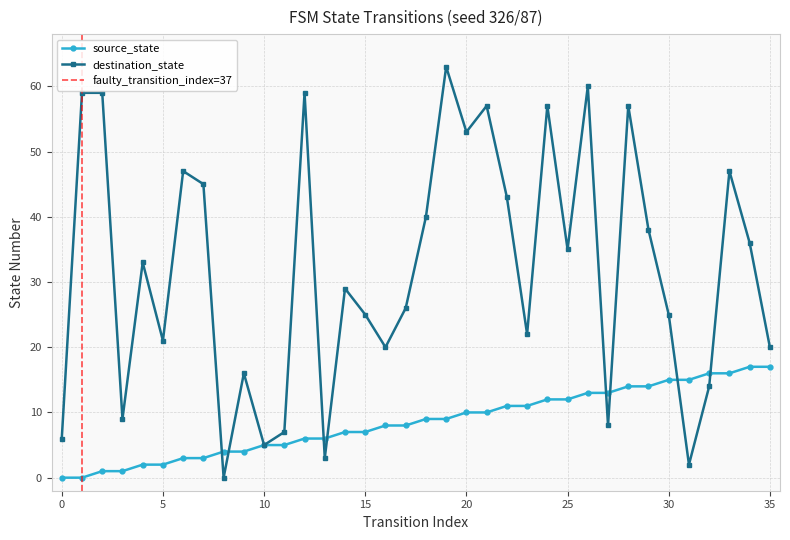

Is this an area chart (filled region under the line)?

No